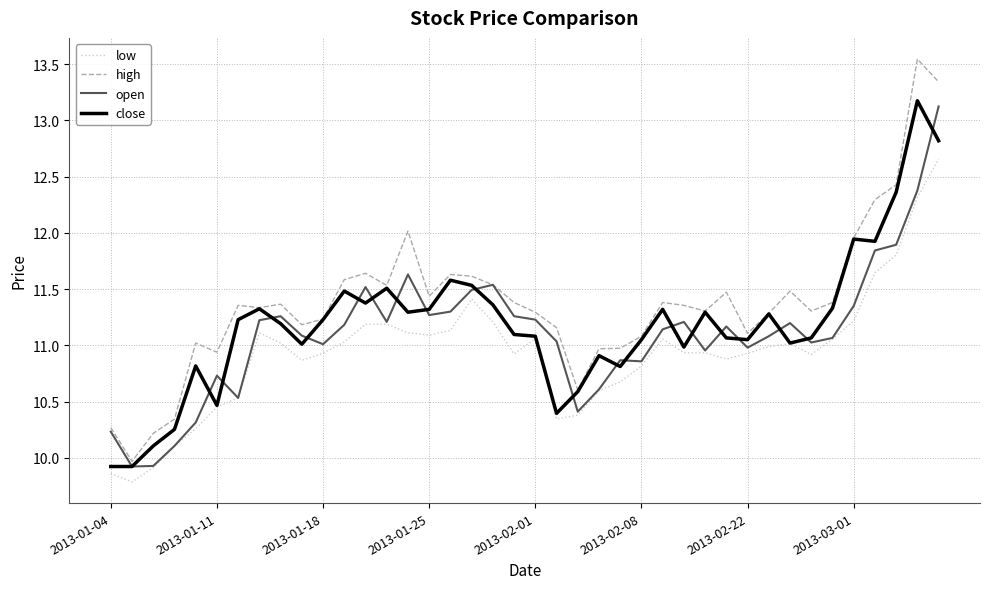

What is the minimum value for high?

10.0